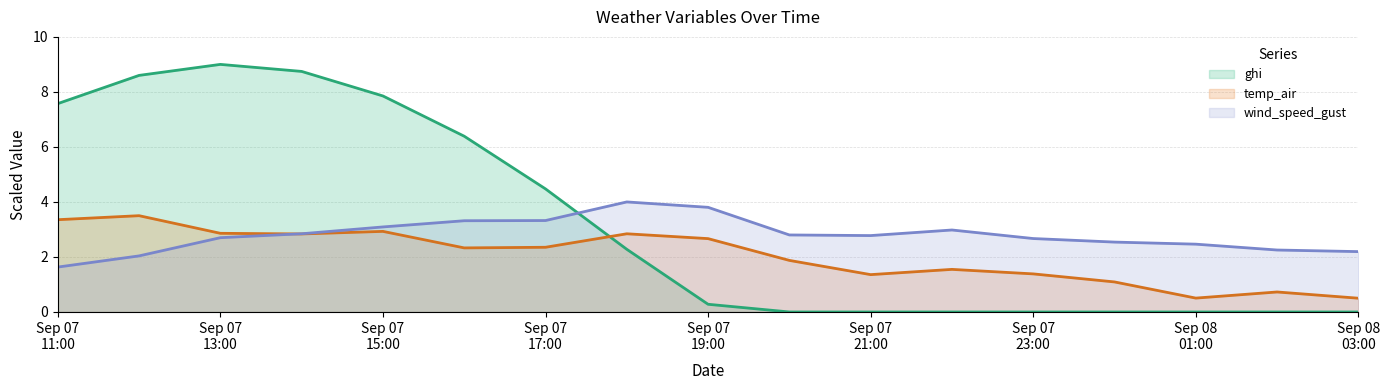

The wind_speed_gust series shows 1.6 at 2021-09-07 14:00:00. True or false?

False